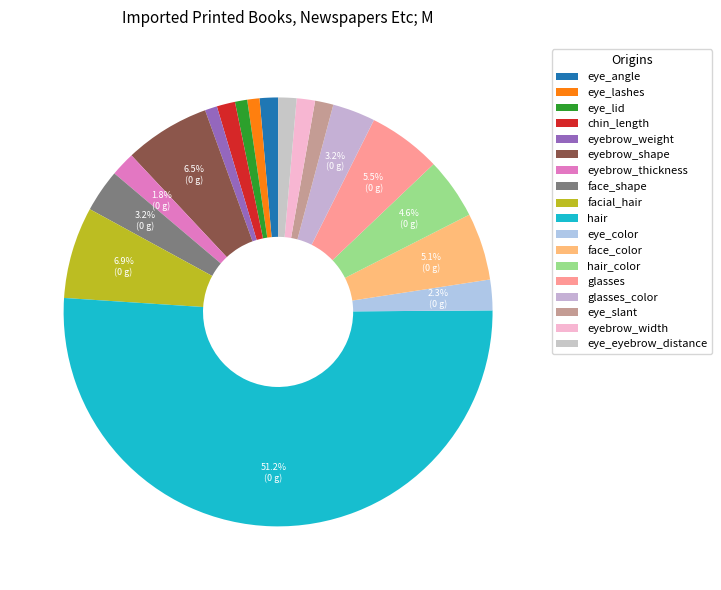

The eye_angle slice represents 14% of the pie. True or false?

False